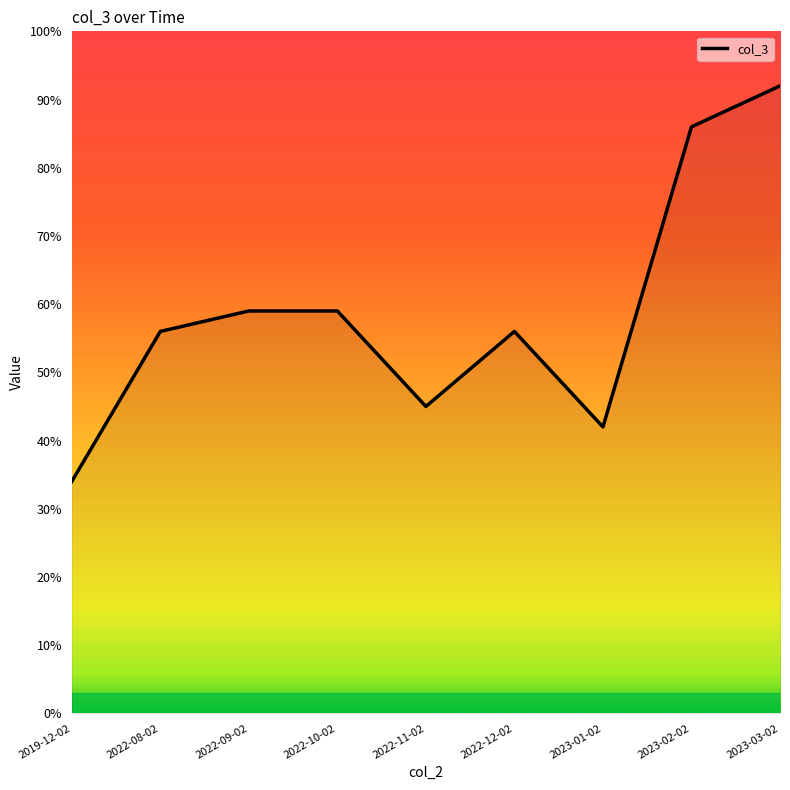

Read the value at 2022-08-02, to the nearest 5.

55